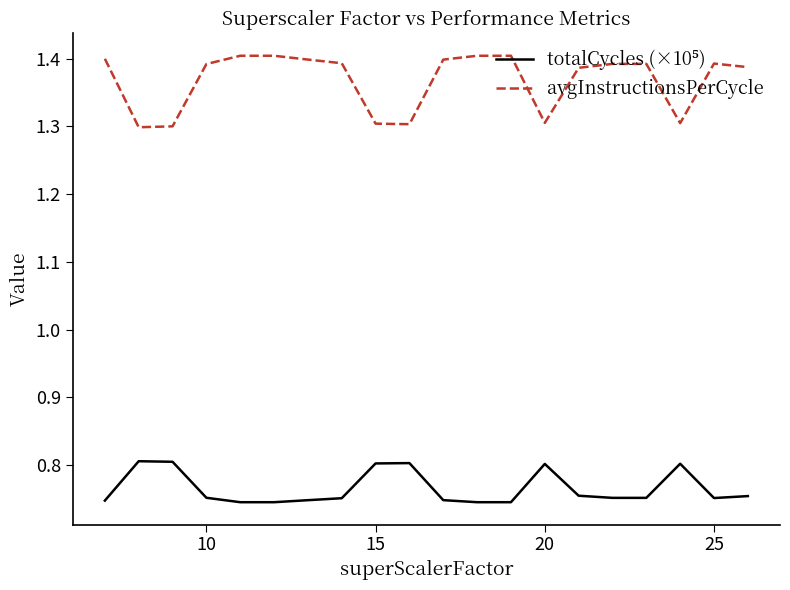

Which series has the largest total across all categories?

avgInstructionsPerCycle